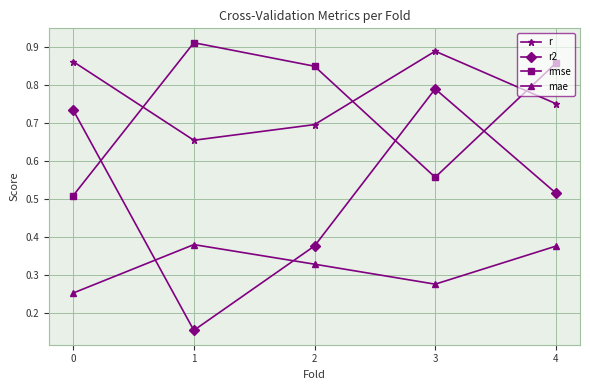

What are all the series names shown in the legend?

r, r2, rmse, mae